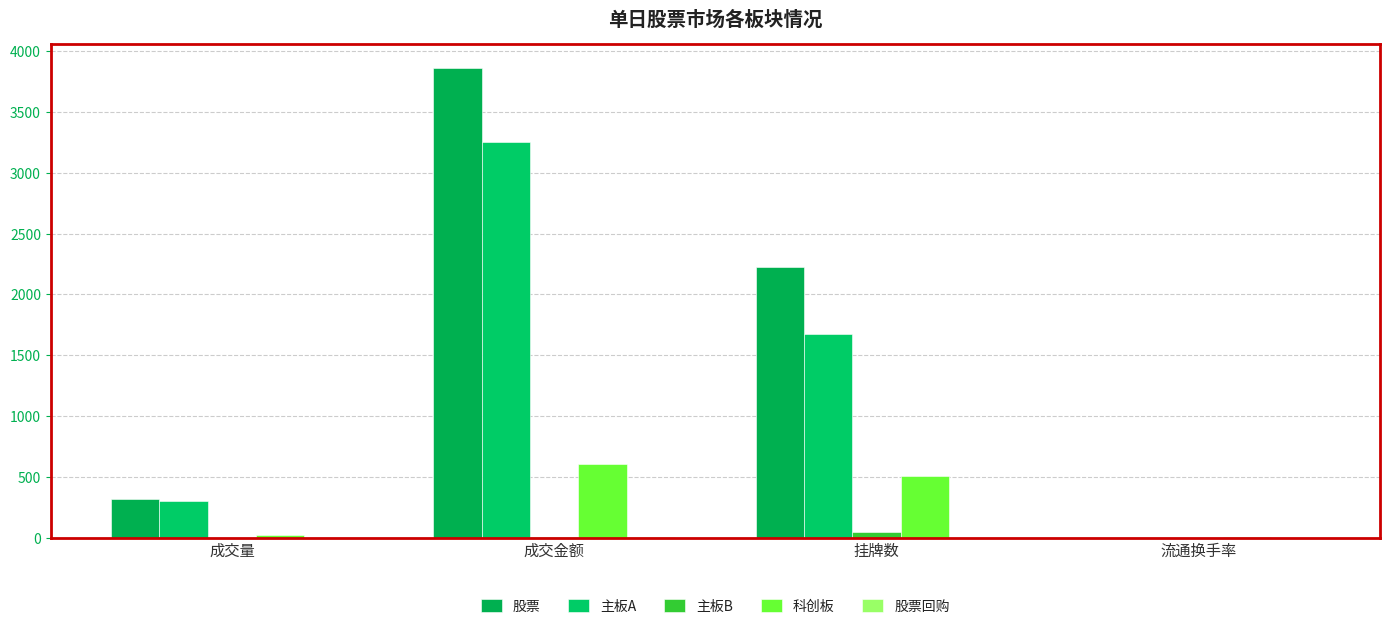

How many data points does each series have?

4